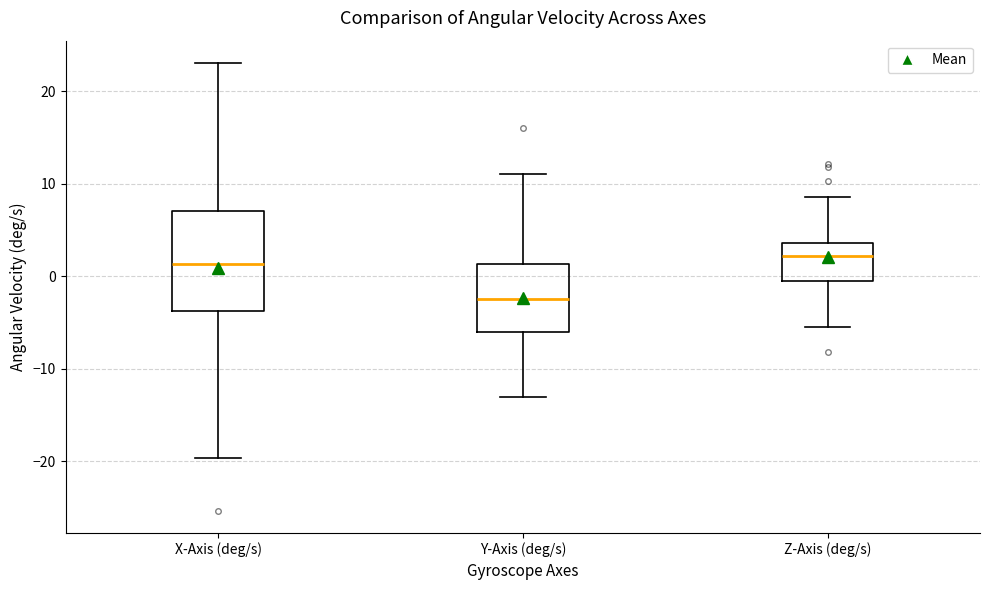

Reading left to right, transcribe this box plot: for each box, give where its median line is, the range the box spans, and where its two whiskers end, as read against the y-axis. The values are not printed on the chart, so give them approximately, as read against the axis.

X-Axis (deg/s): median 1, box -4 to 7, whiskers -20 to 23
Y-Axis (deg/s): median -2, box -6 to 1, whiskers -13 to 11
Z-Axis (deg/s): median 2, box 0 to 4, whiskers -5 to 9